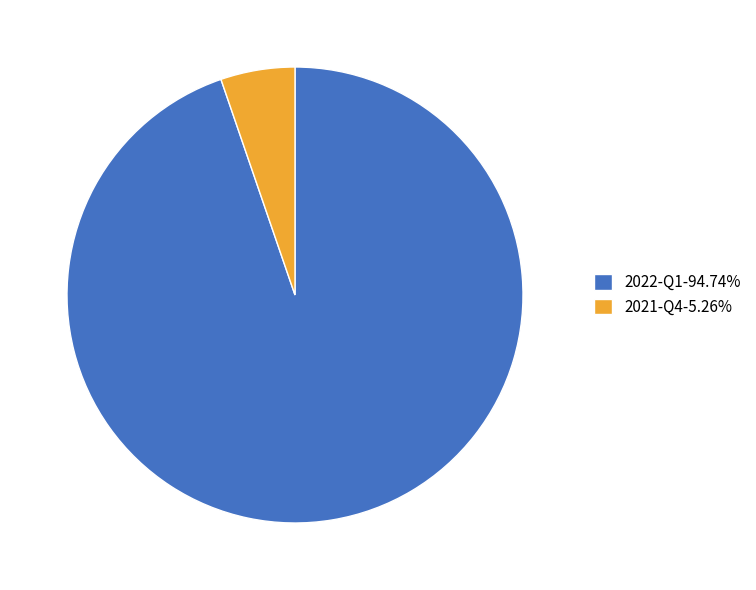

Does any single category account for the majority?

Yes